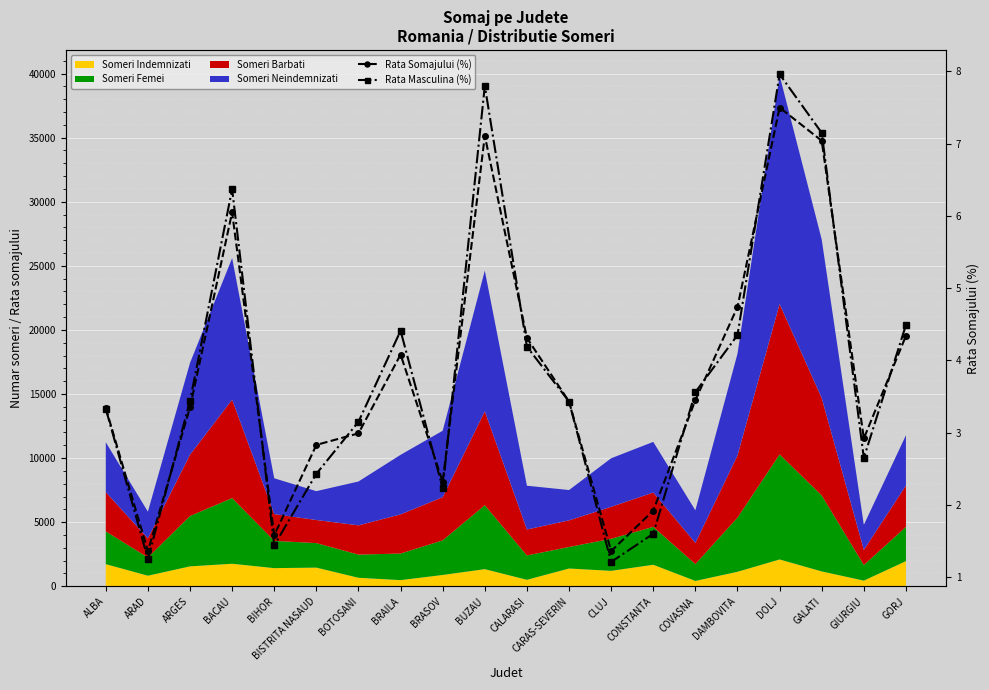

At which category is the sum across all series the highest?

DOLJ